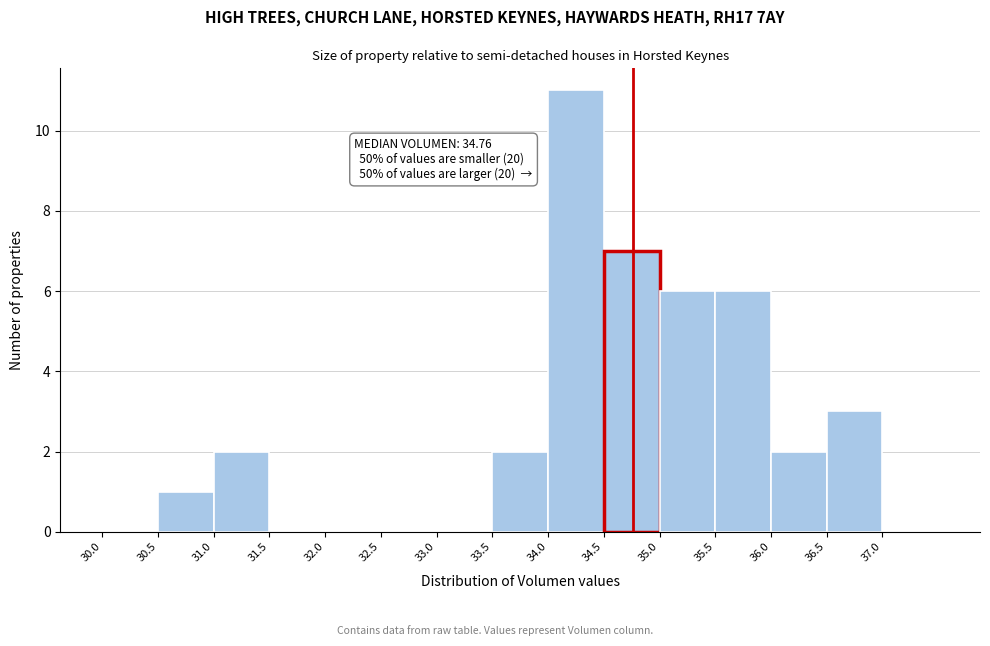

Over which range of the x-axis is the bar tallest?

34.0 to 34.5